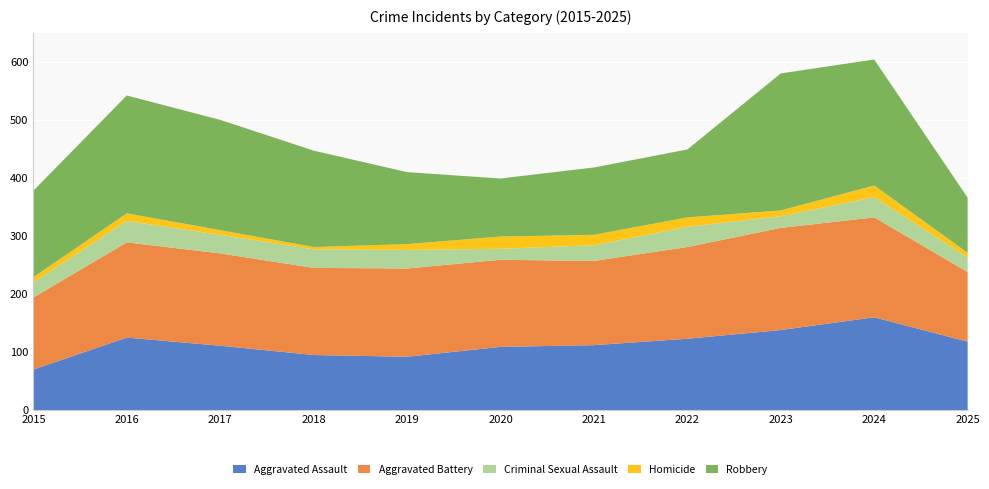

Reading left to right, transcribe all the data shown in this chart.

Aggravated Assault: 70	125	111	95	92	109	112	123	138	160	118
Aggravated Battery: 124	164	159	150	152	150	145	158	176	172	120
Criminal Sexual Assault: 26	37	32	32	32	19	27	35	20	35	25
Homicide: 9	13	8	4	10	21	18	16	10	20	8
Robbery: 149	203	190	166	124	100	116	117	236	217	95